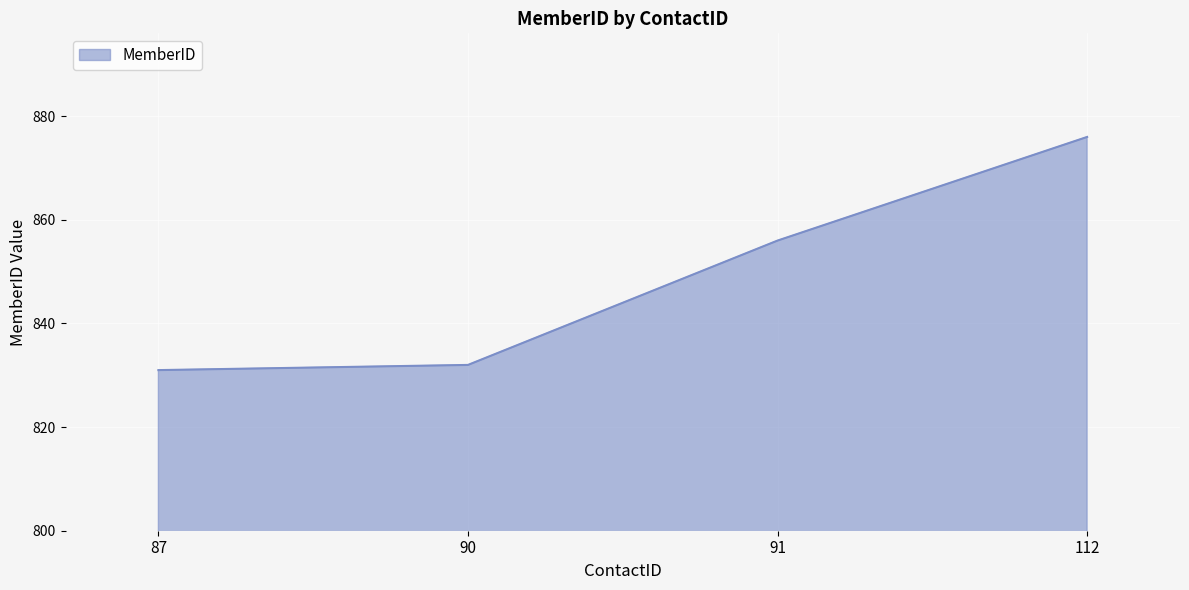

Which has a higher value, 87 or 112?

112